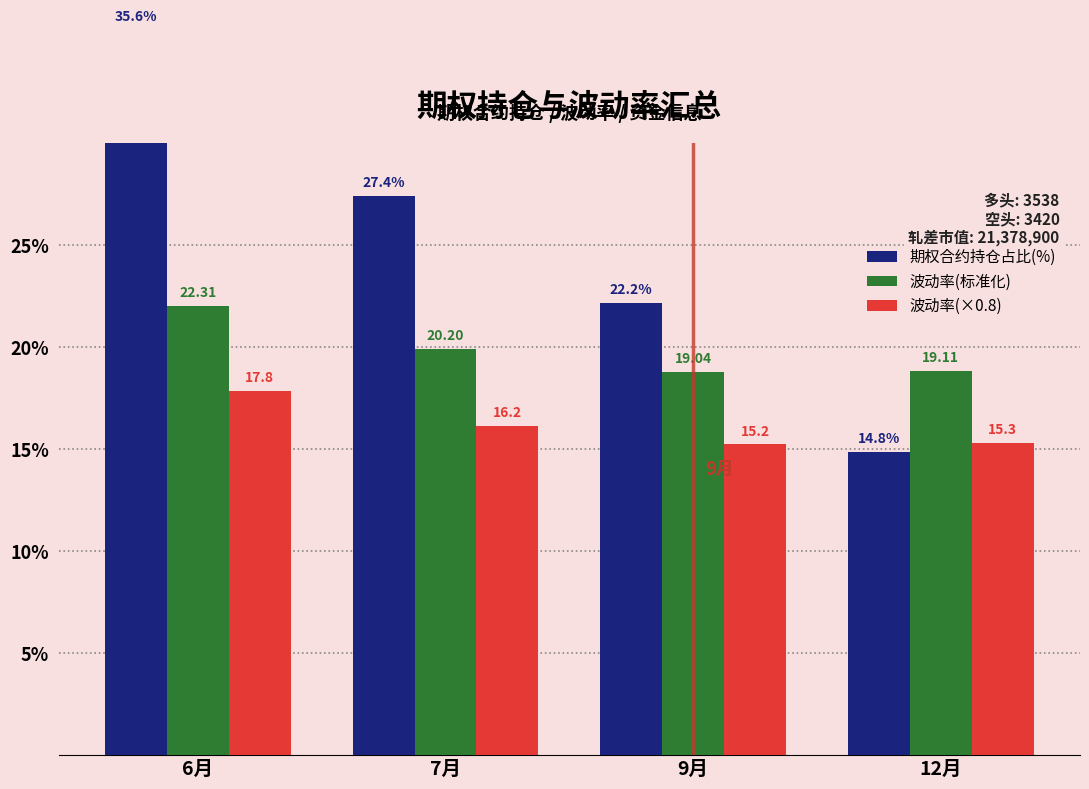

How many groups of bars are there?

4